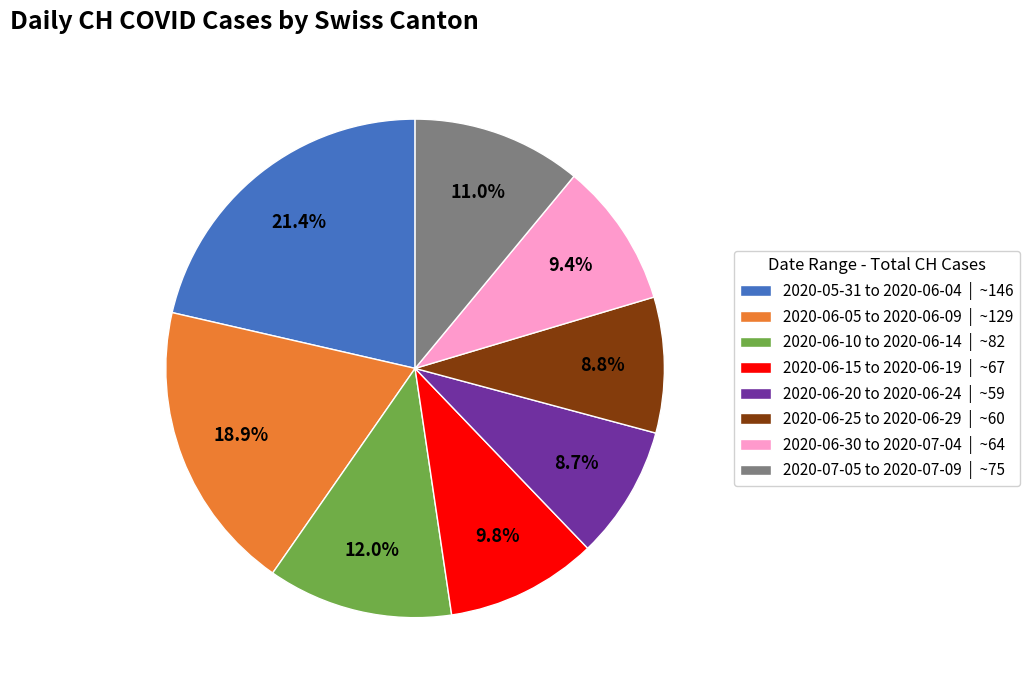

Count the number of slices in the pie.

8